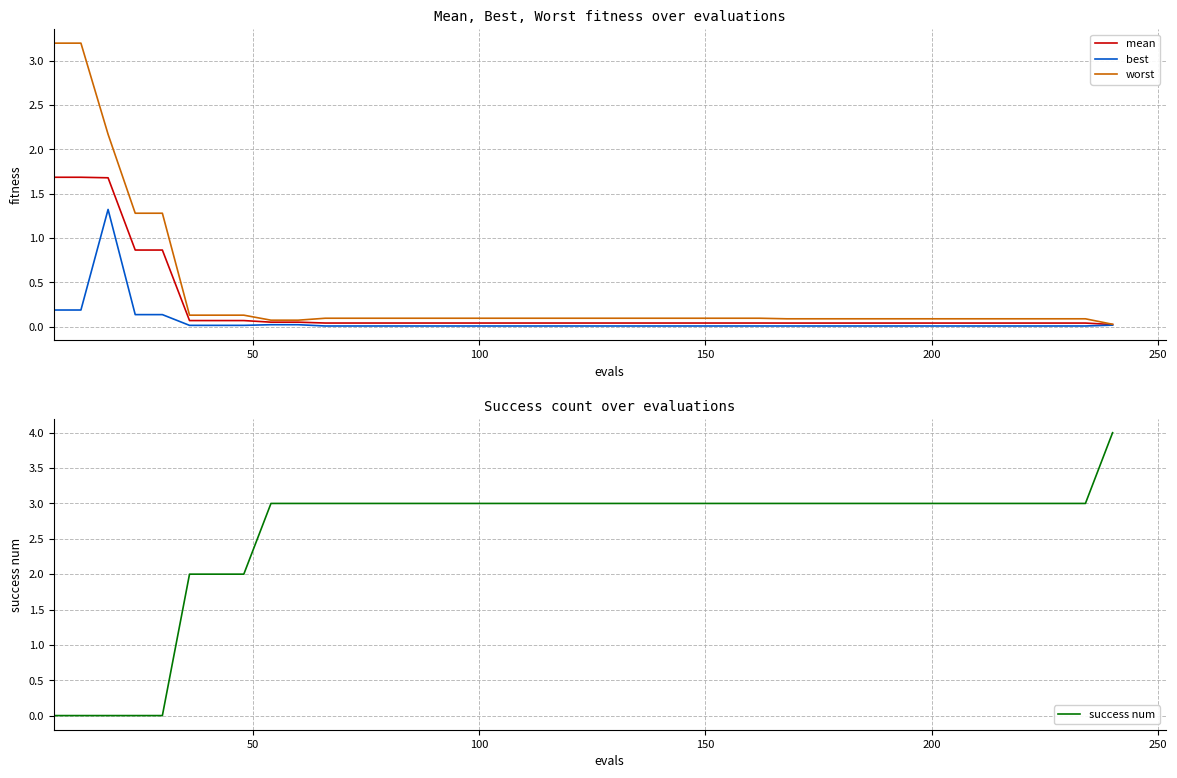

What is the maximum value for best?

1.3